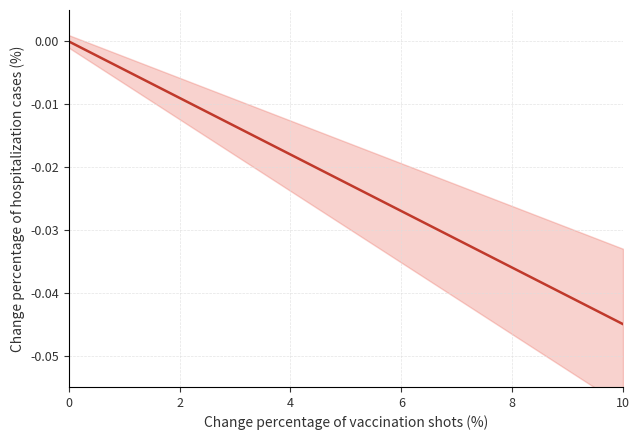

The value at 8 is -0.0. True or false?

False